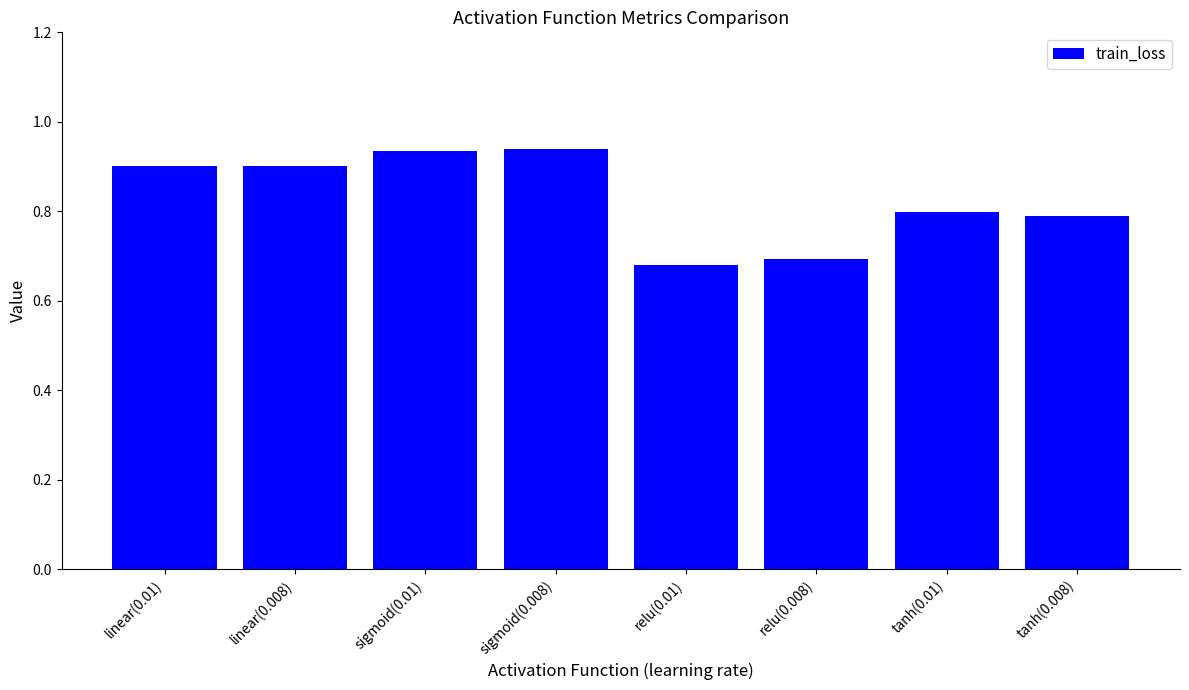

What is the average value?

0.8